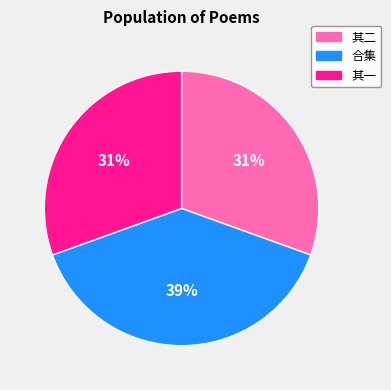

Is there a majority slice in this chart?

No